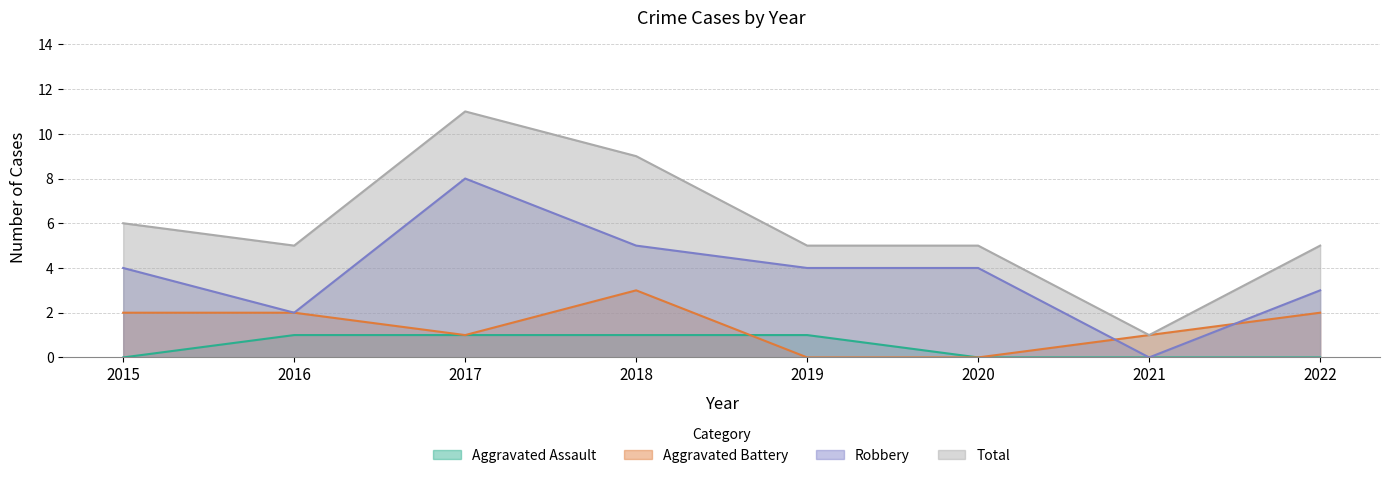

The value of Aggravated Battery at 2018 is 1. True or false?

False